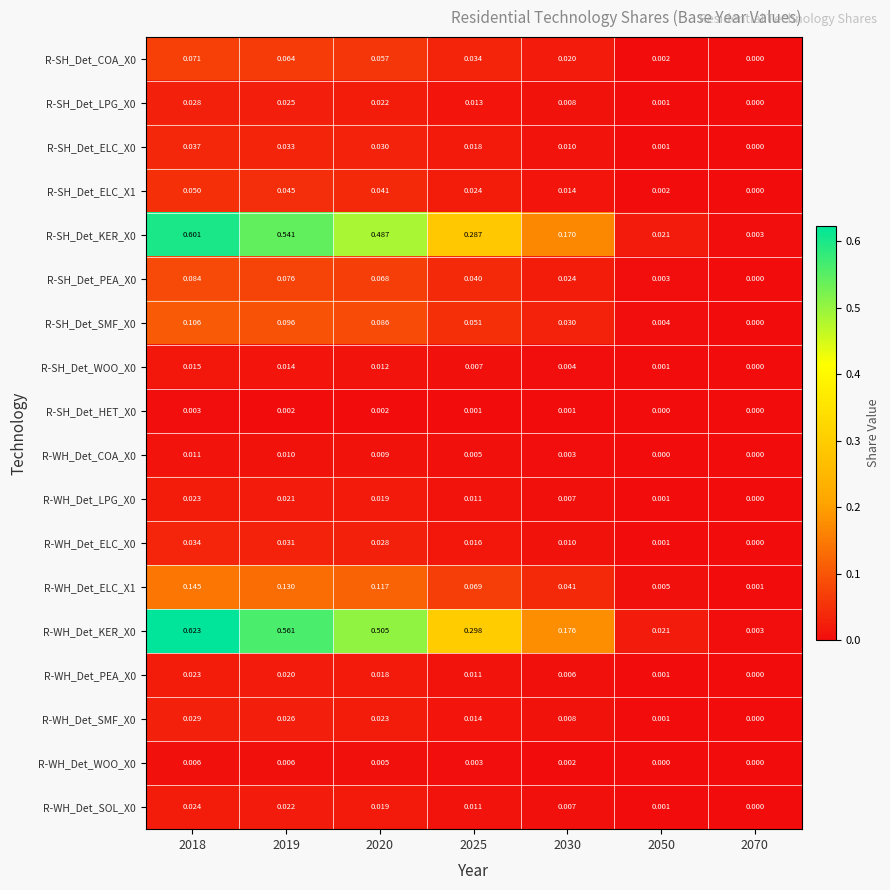

Is the value of R-SH_Det_ELC_X1 at 2050 greater than the value of R-SH_Det_PEA_X0 at 2020?

No